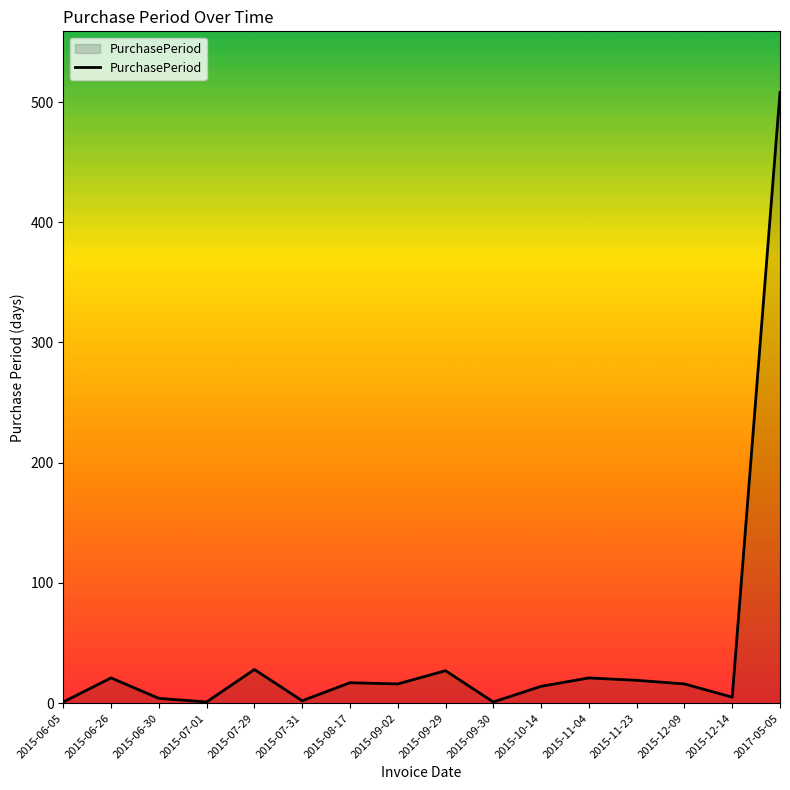

Is it true that the value at 2015-11-23 is 19?

True